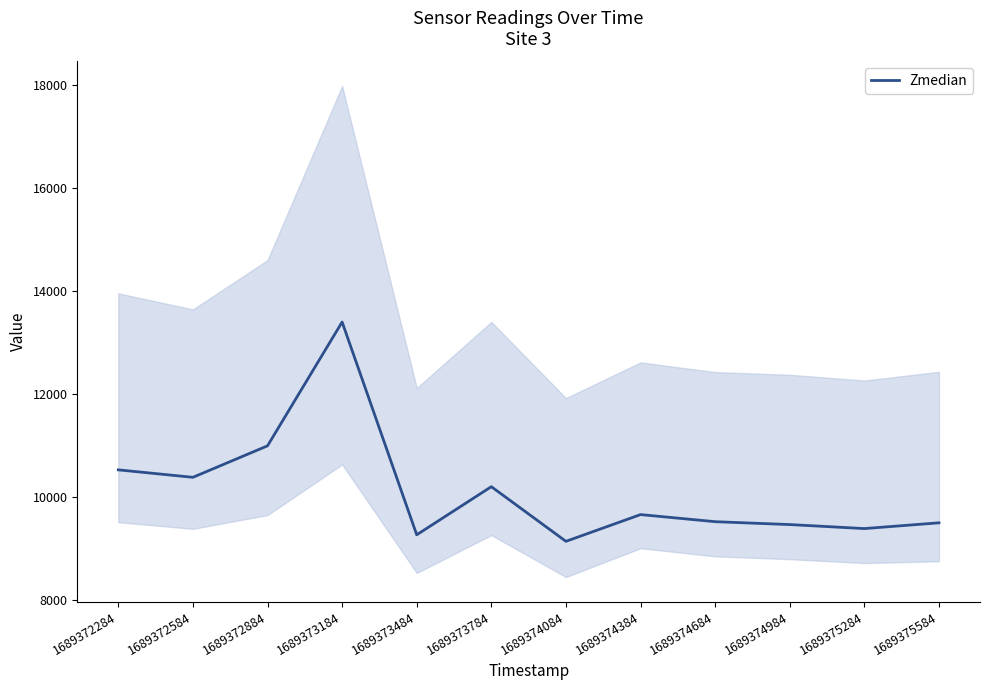

Does the chart display data point markers on the line(s)?

No